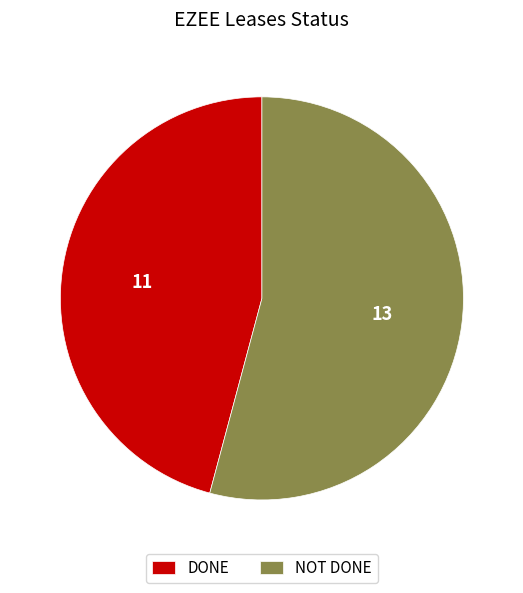

Count the number of slices in the pie.

2